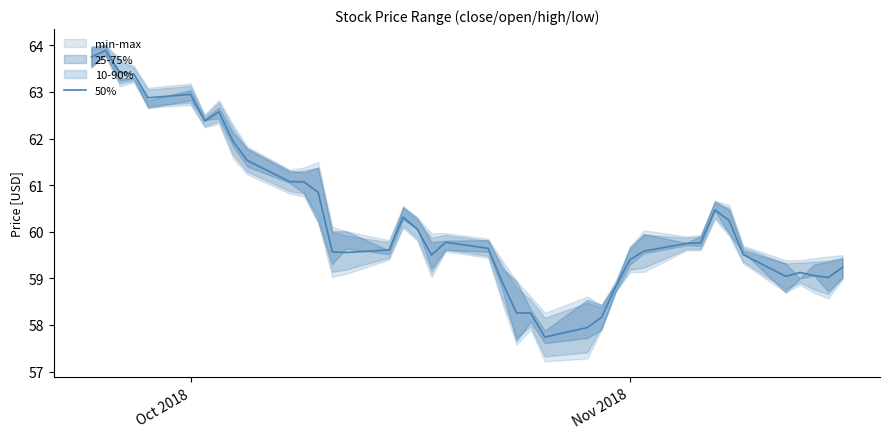

Reading left to right, extract all data points from this chart.

63.8	63.9	63.4	63.4	62.9	63.0	62.4	62.6	61.9	61.5	61.1	61.1	60.9	59.6	59.6	59.6	60.3	60.1	59.5	59.8	59.6	58.9	58.3	58.3	57.7	57.9	58.2	58.8	59.4	59.6	59.8	59.8	60.5	60.2	59.5	59.0	59.1	59.1	59.0	59.2